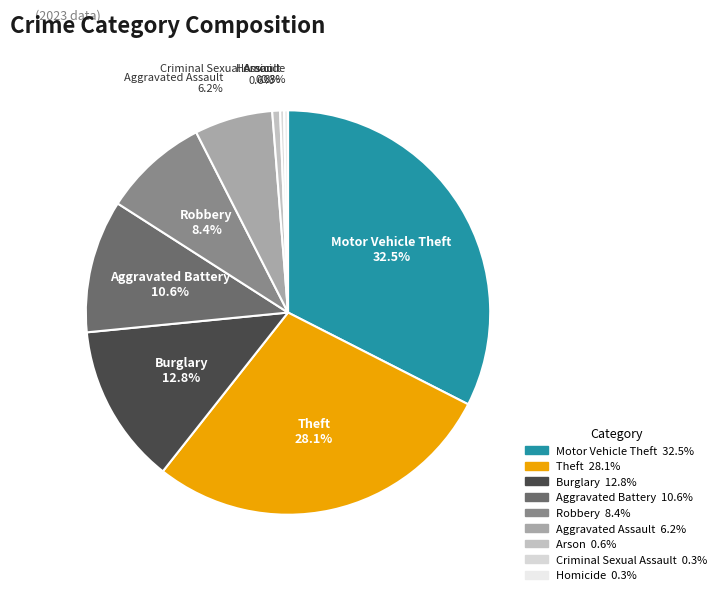

Which category has the biggest portion of the pie?

Motor Vehicle Theft